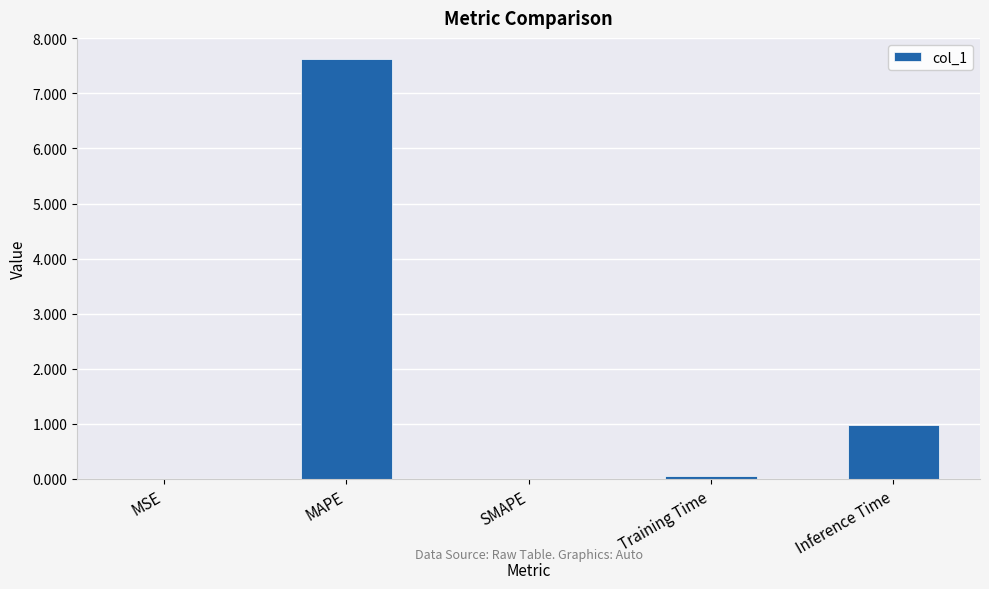

Which label corresponds to the largest value in the chart?

MAPE